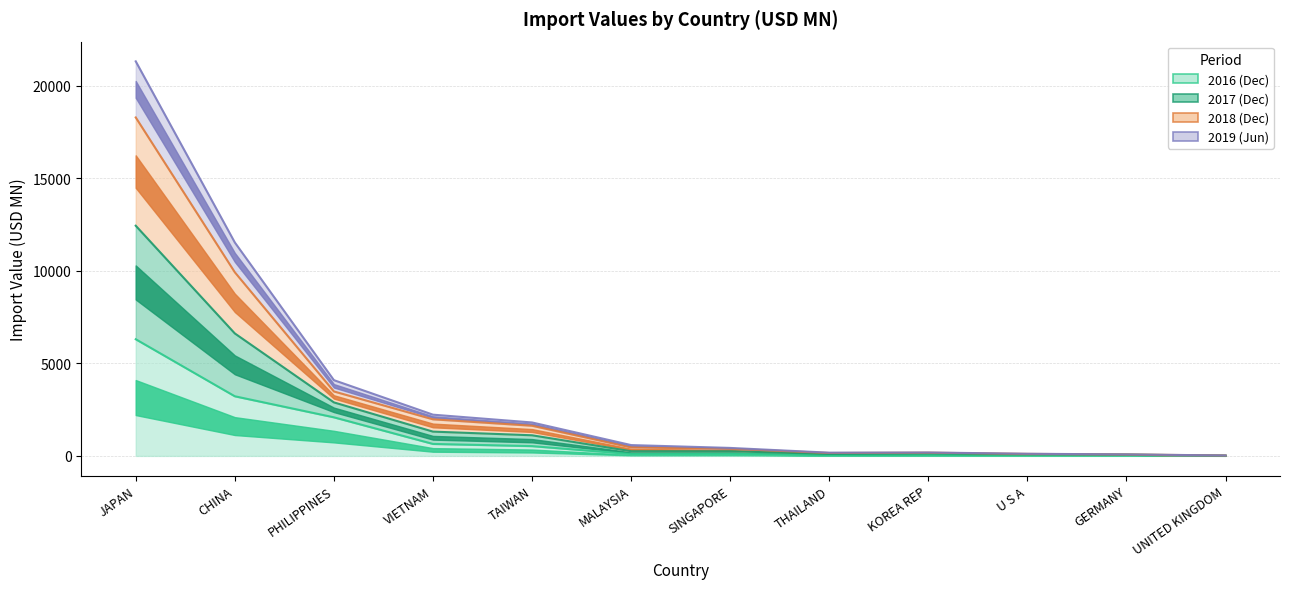

Count the number of categories in the chart.

12